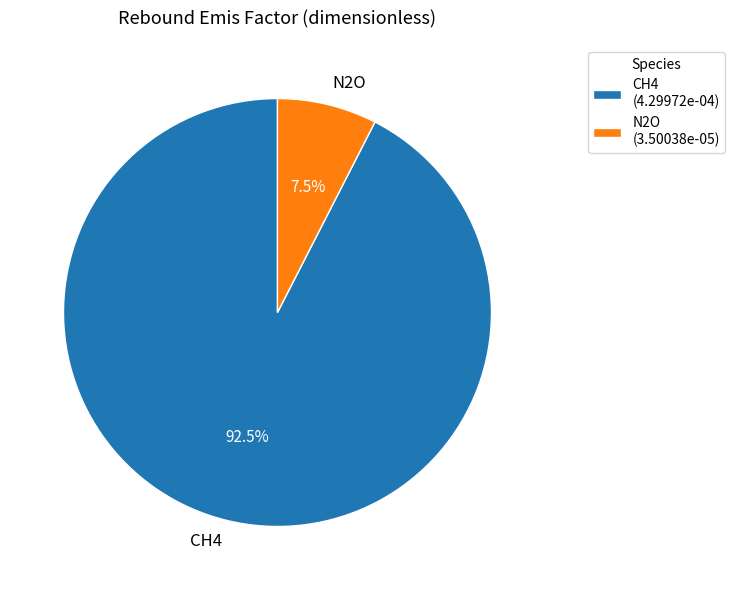

Rank the categories by value from lowest to highest.

N2O, CH4